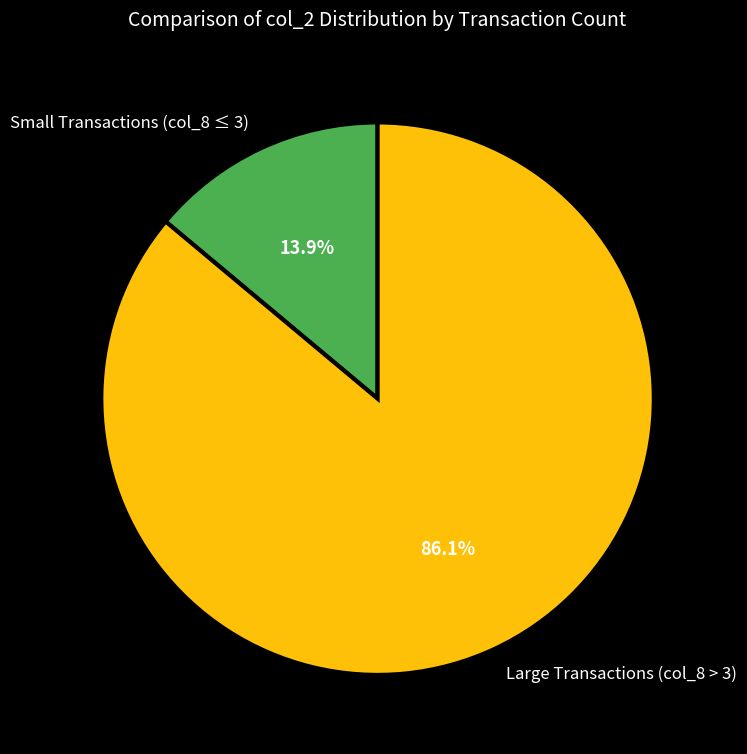

Between Small Transactions (col_8 ≤ 3) and Large Transactions (col_8 > 3), which is larger?

Large Transactions (col_8 > 3)